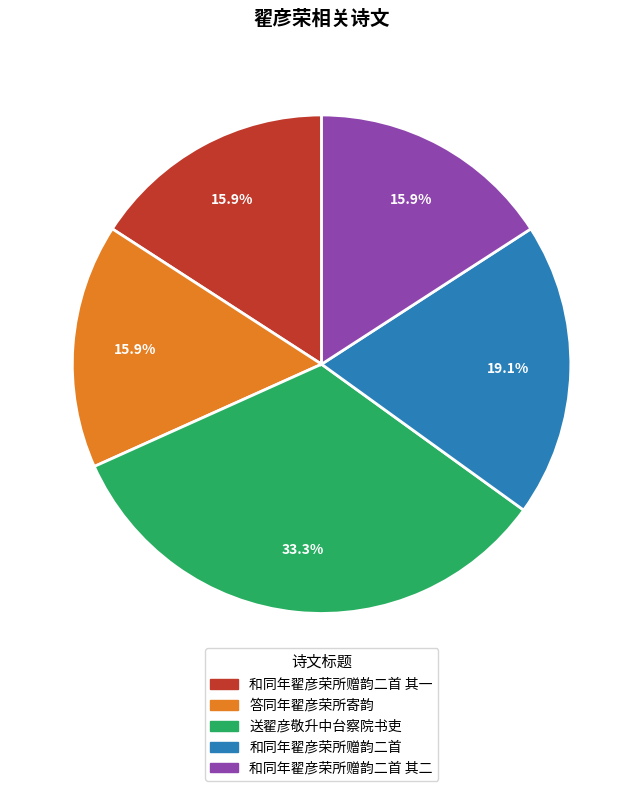

Approximately how many times larger is the value at 和同年翟彦荣所赠韵二首 compared to 答同年翟彦荣所寄韵?

1.2